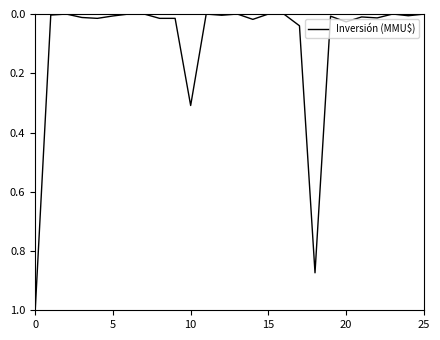

True or false: there are more than 2 points higher than both neighbors.

True